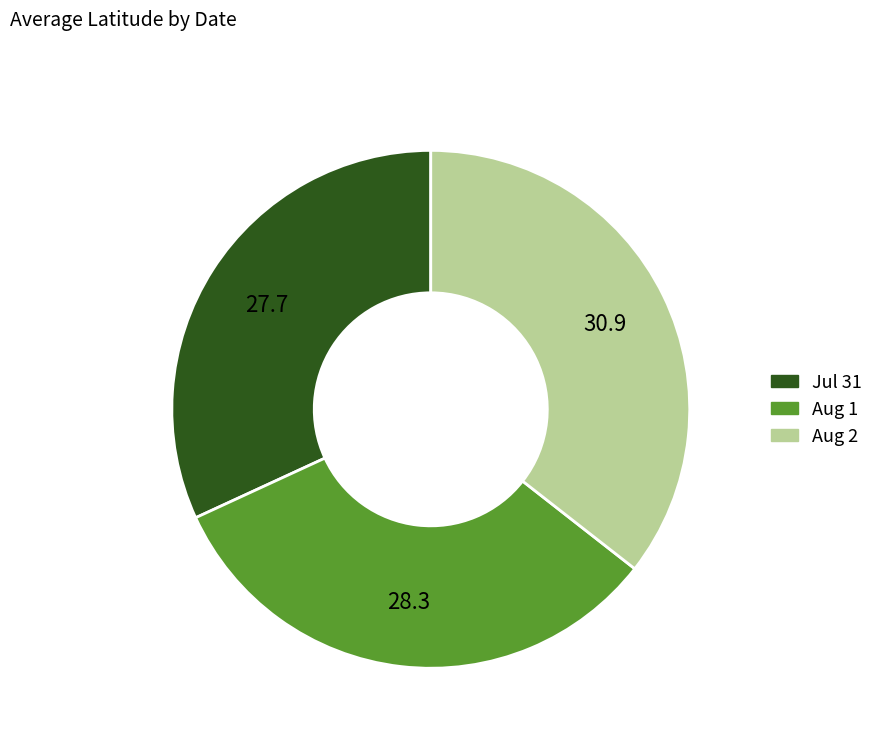

Is it true that Aug 2 is 36% of the pie?

True